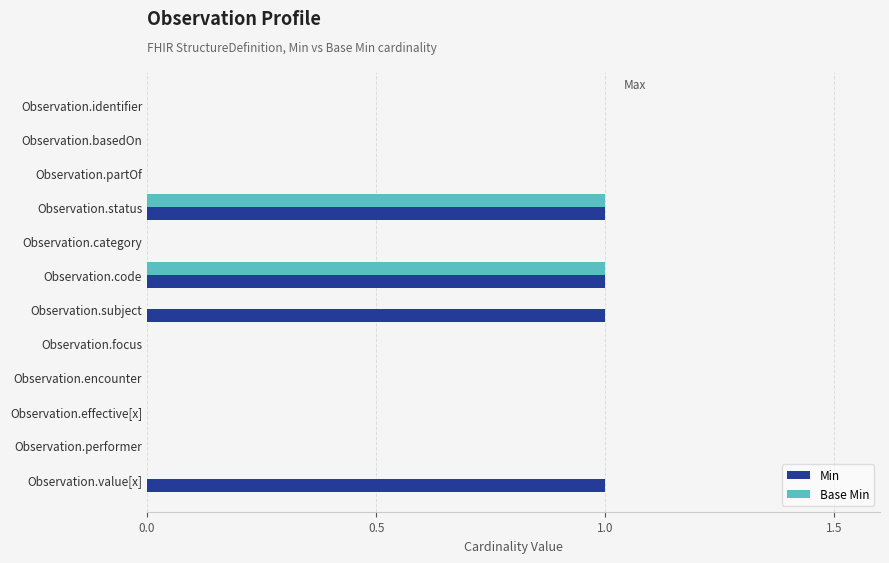

What are all the series names shown in the legend?

Min, Base Min